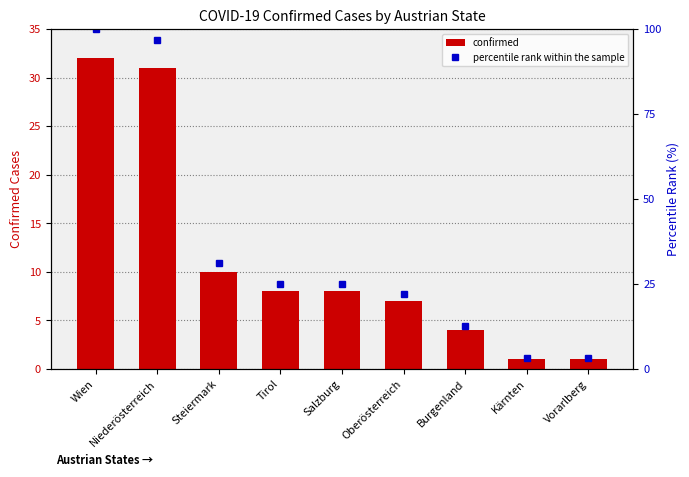

Is the value of confirmed at Wien greater than the value of percentile rank within the sample at Kärnten?

Yes